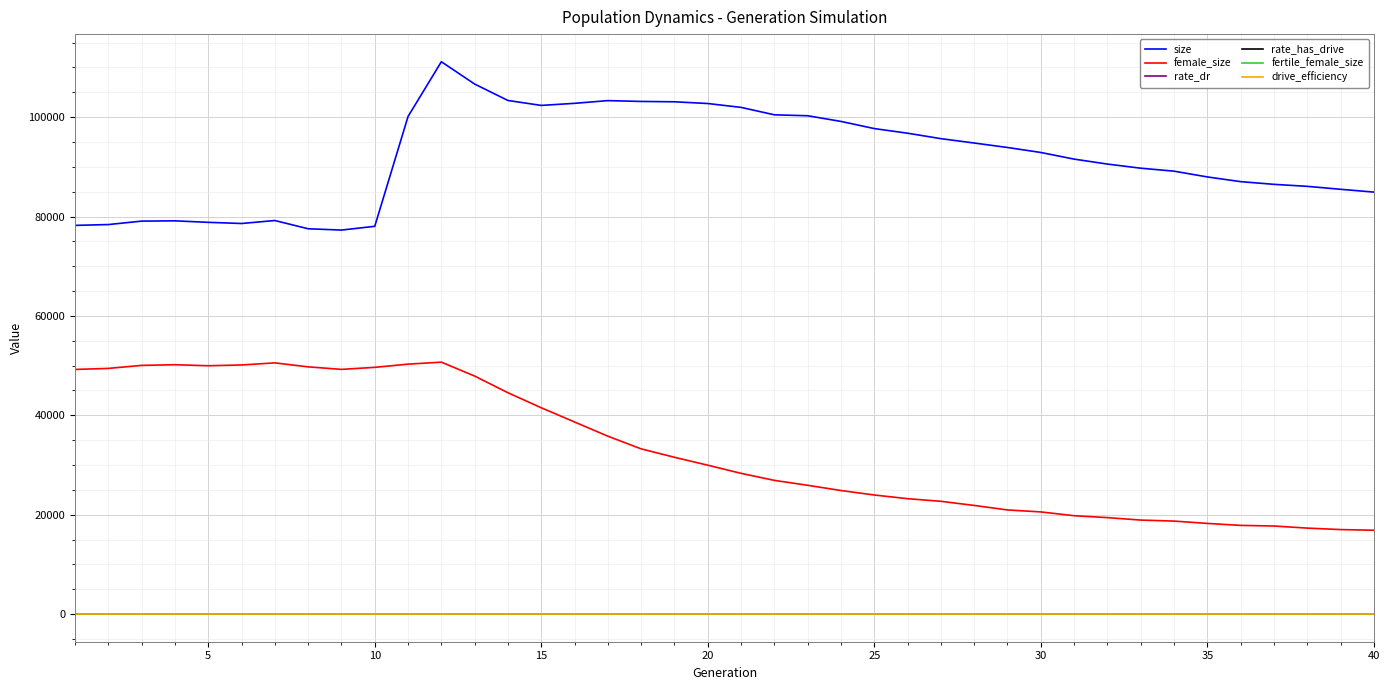

Is this an area chart (filled region under the line)?

No